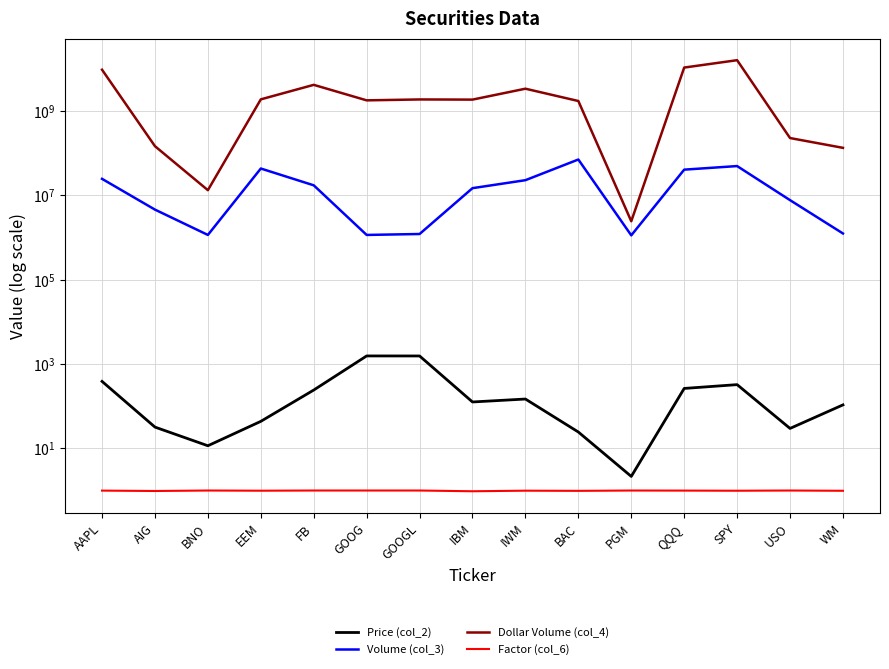

What is the label of the 10th point from the right?

GOOG